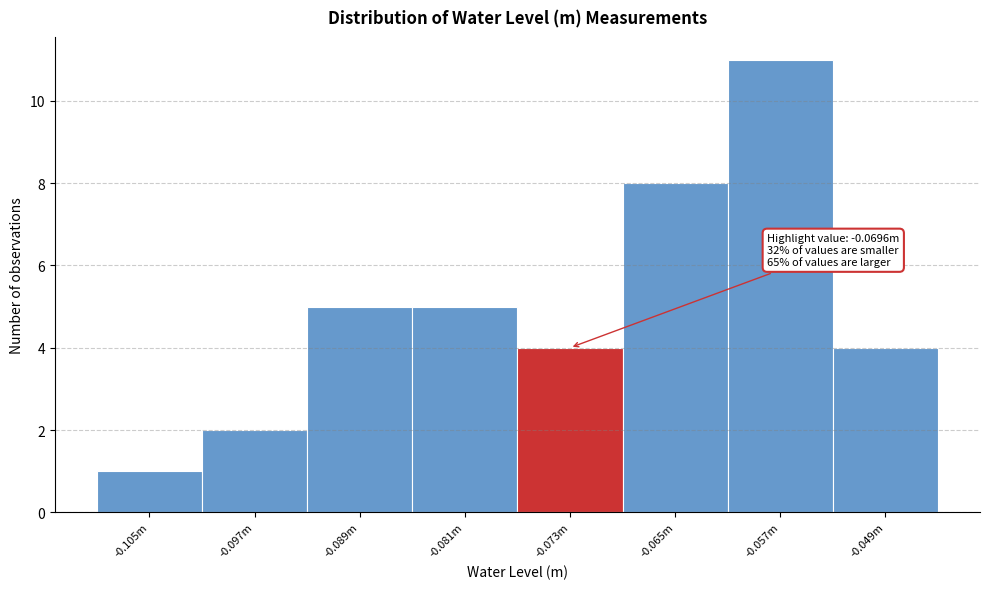

Reading right to left, extract all data points from this chart.

4	11	8	4	5	5	2	1